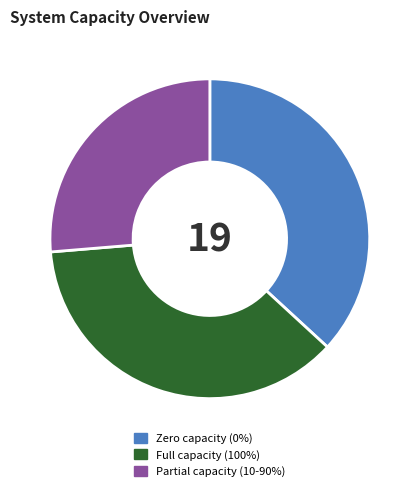

Which category has the smallest portion of the pie?

Partial capacity (10-90%)